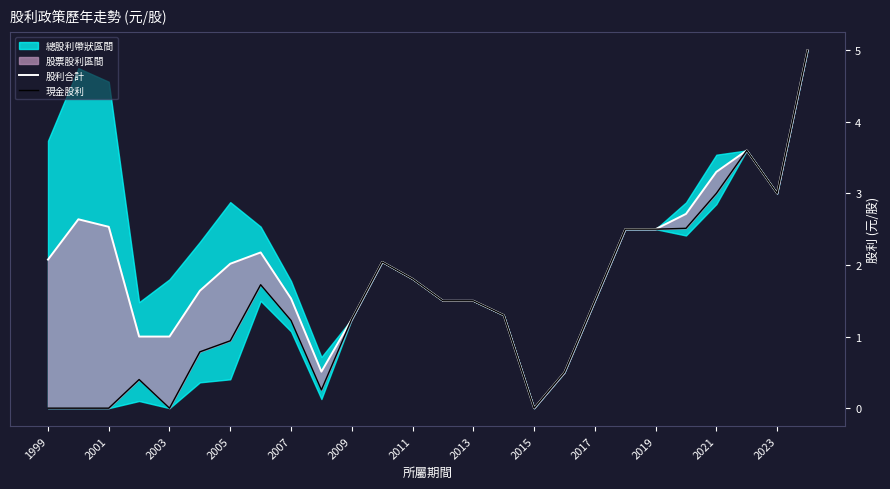

Does the chart display data point markers on the line(s)?

No